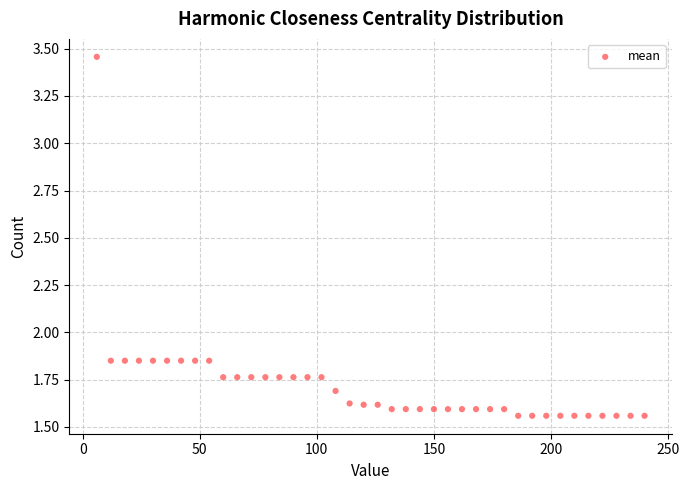

What is the range of X values (max minus min)?

234.0